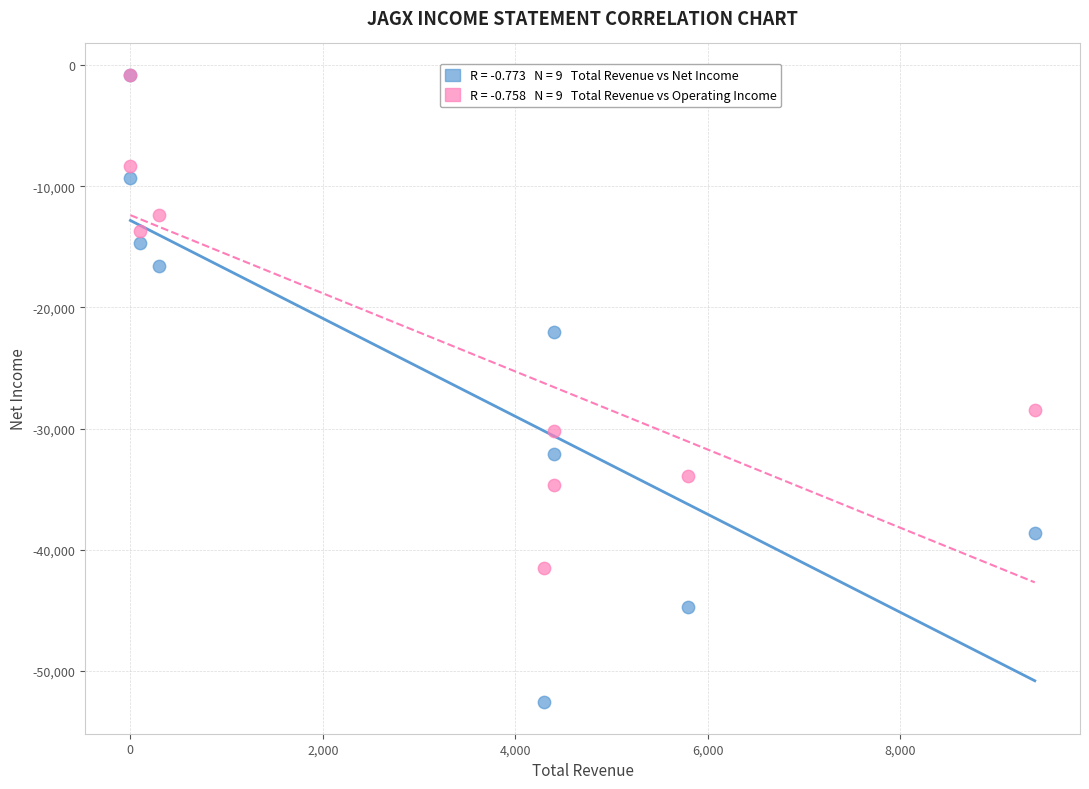

Across all series, what Y value is closest to -26700?

-28500